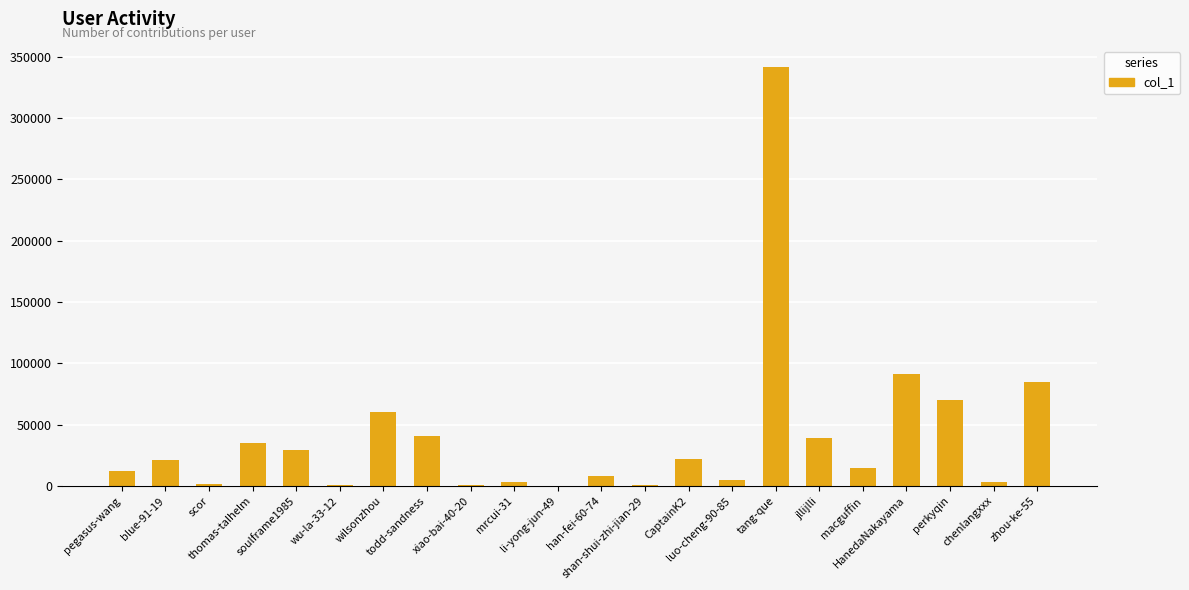

What is the greatest value displayed?

341769